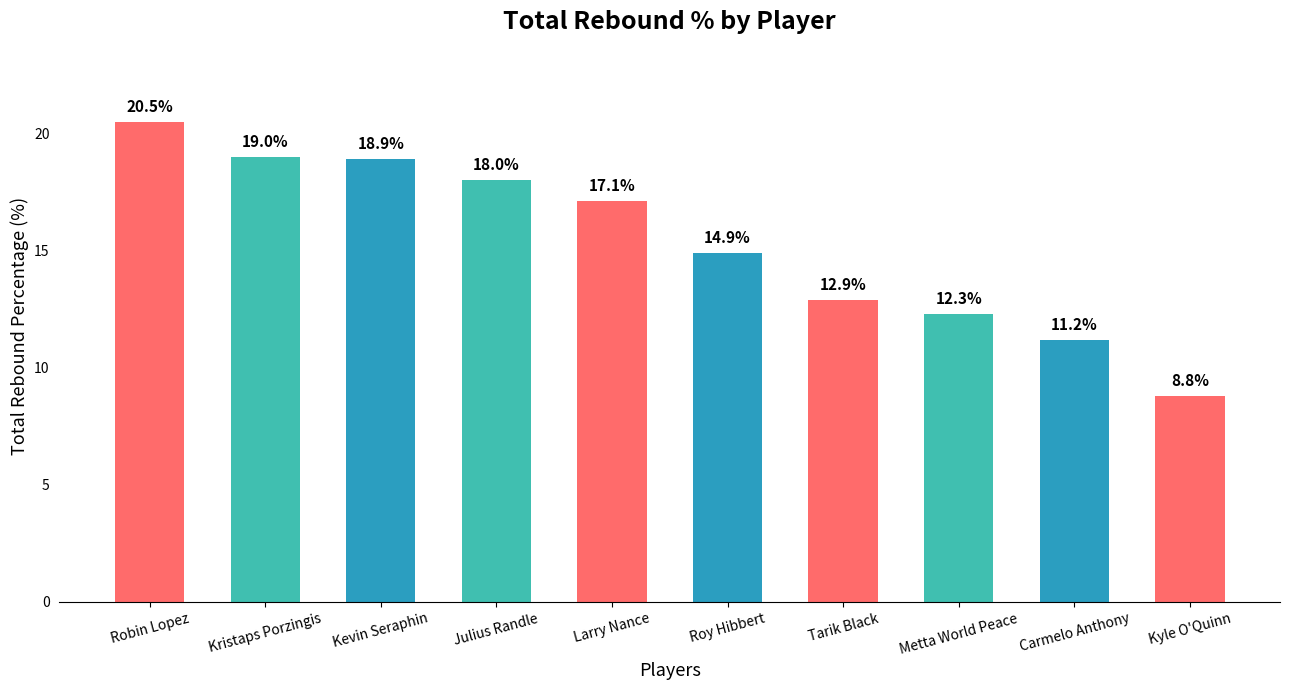

The value at Robin Lopez is 30.9. True or false?

False